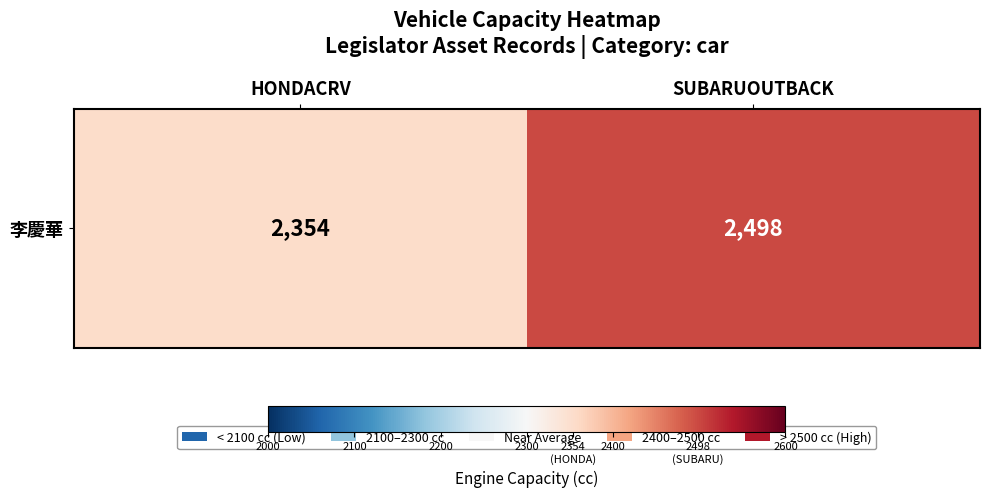

Reading left to right, list all the values displayed in this chart.

HONDACRV=2354	SUBARUOUTBACK=2498